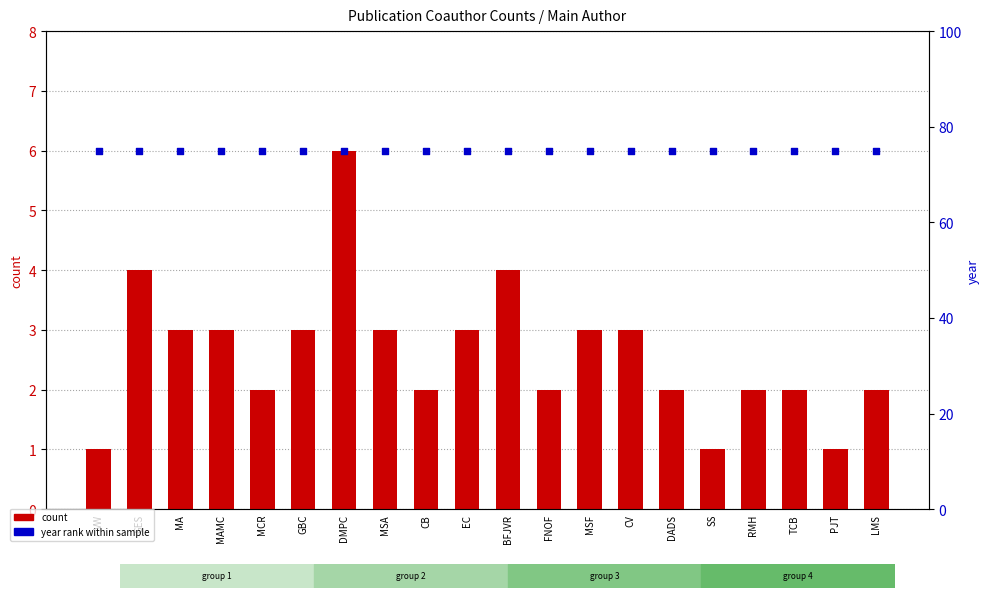

Which series has the widest spread of Y values?

count